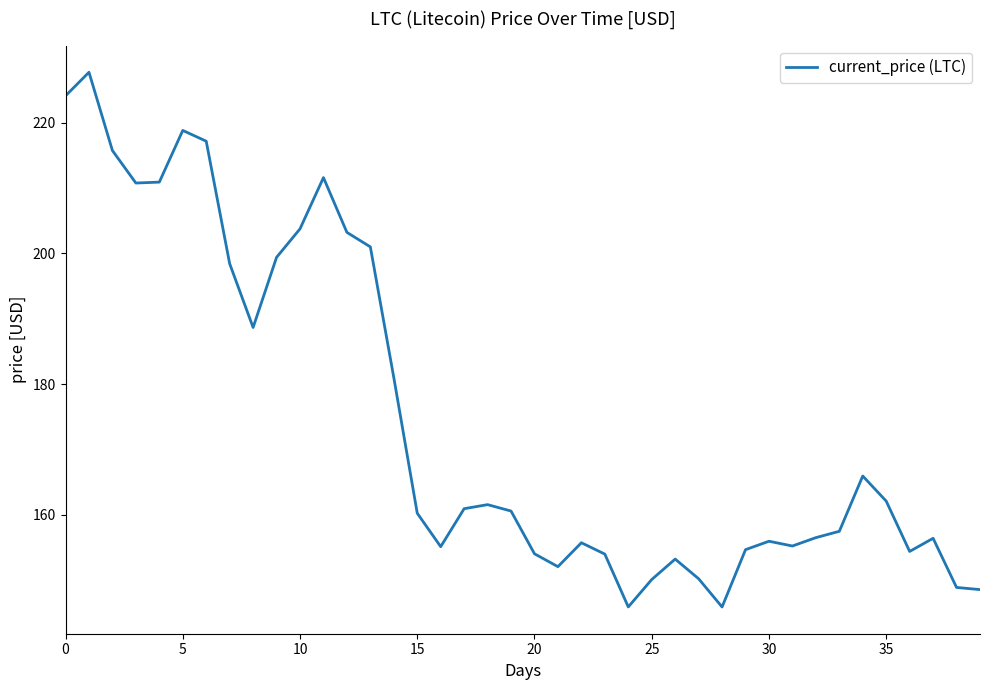

What is the maximum value shown in the chart?

227.7